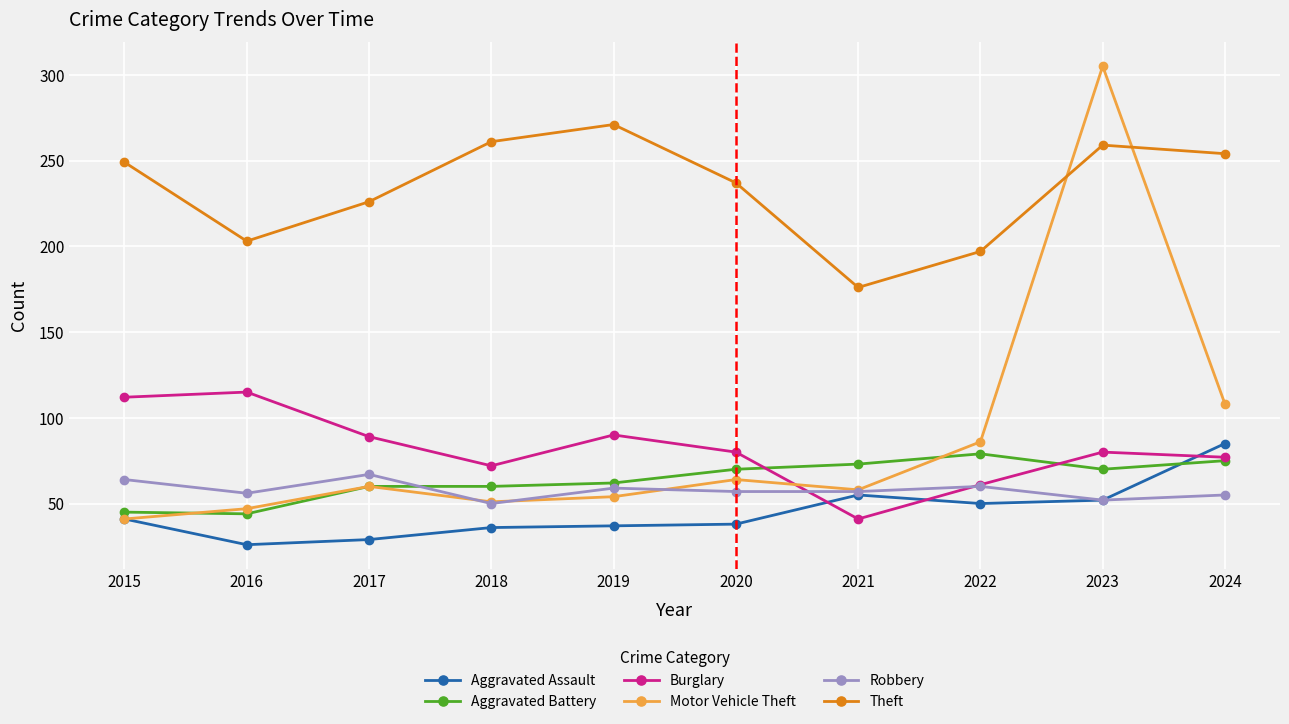

What are all the series names shown in the legend?

Aggravated Assault, Aggravated Battery, Burglary, Motor Vehicle Theft, Robbery, Theft